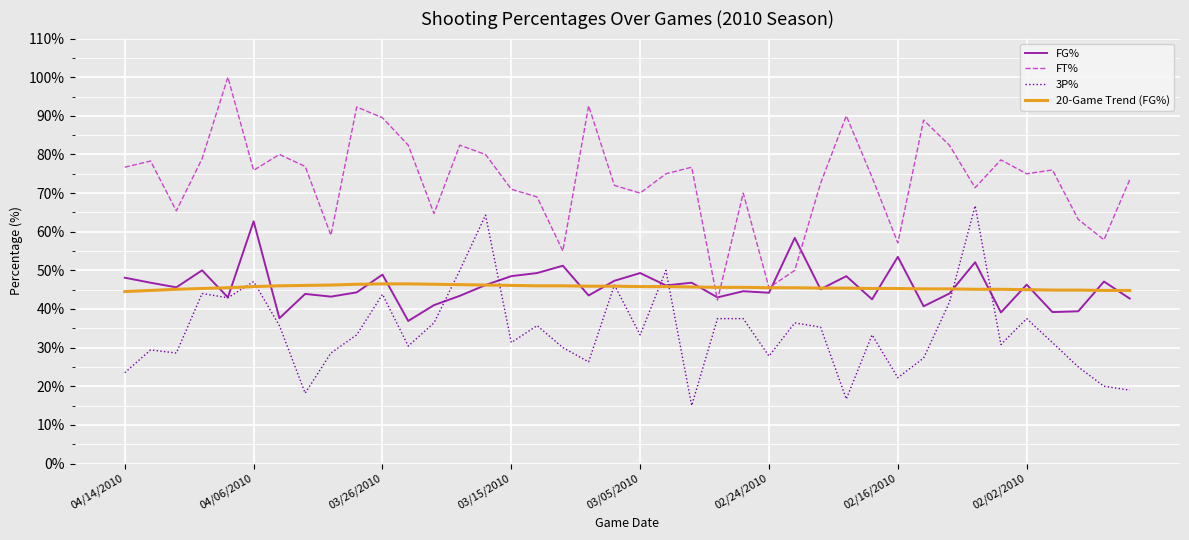

What is the greatest value displayed?

100.0